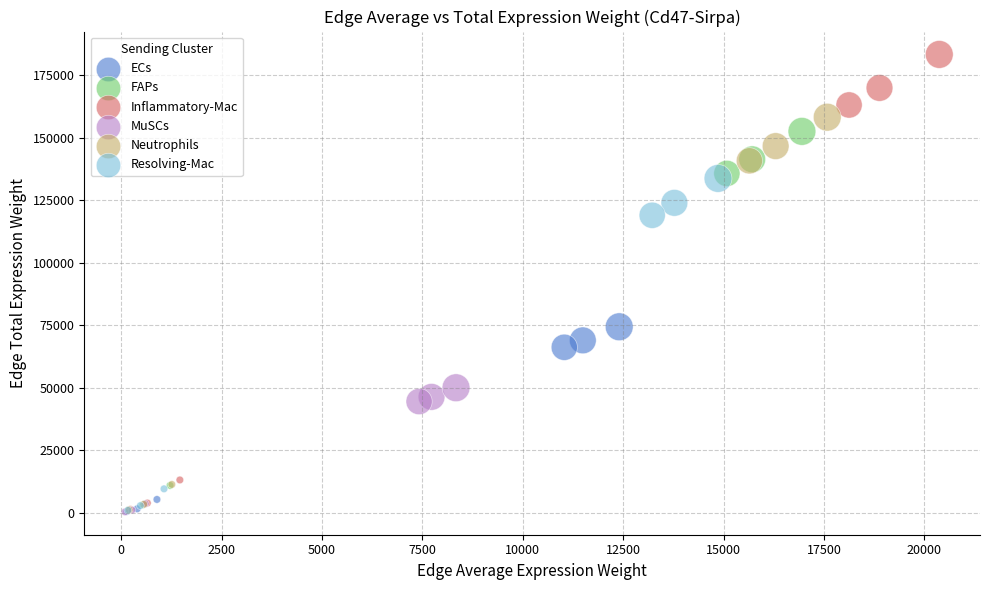

Which series has the widest spread of Y values?

Inflammatory-Mac